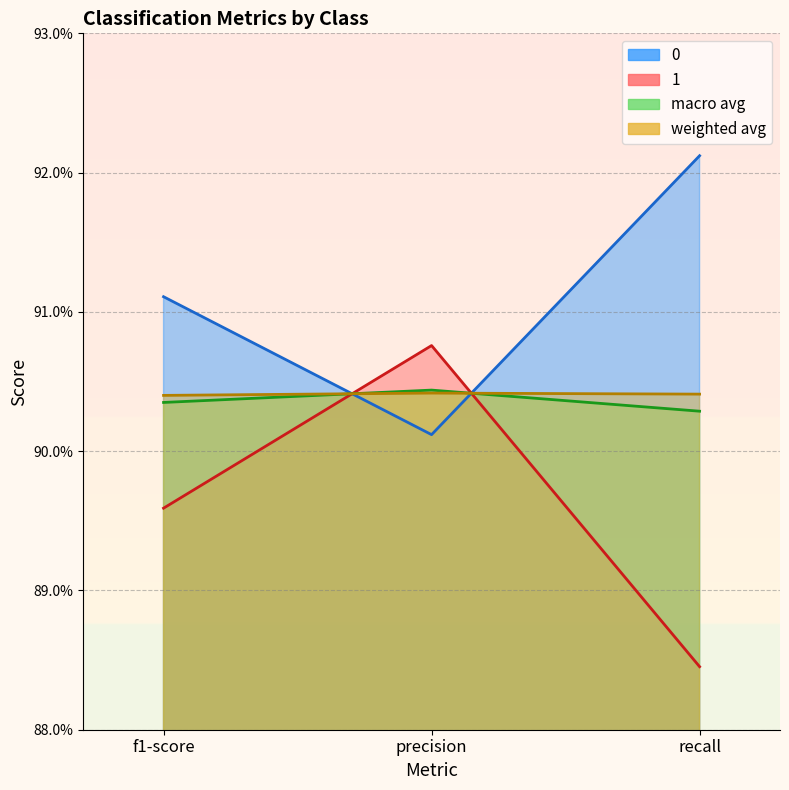

Which series has the largest range (max minus min)?

1